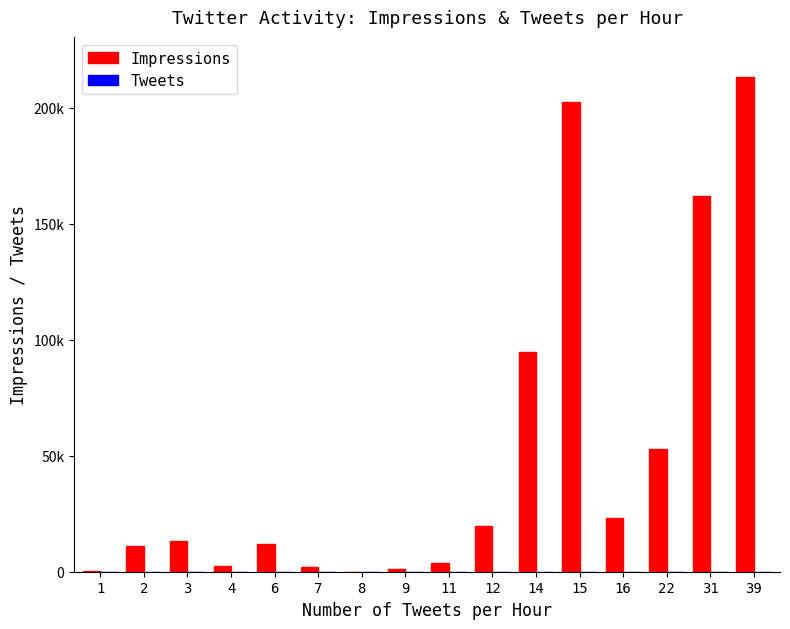

At which label is Tweets closest to 20?

22